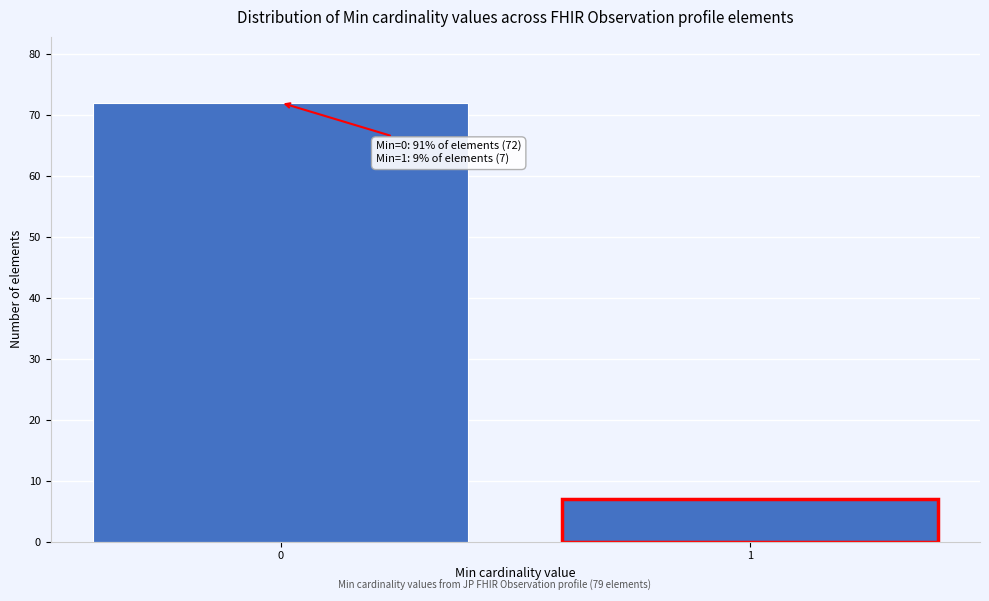

Reading left to right, transcribe all the data shown in this chart.

0=72	1=7